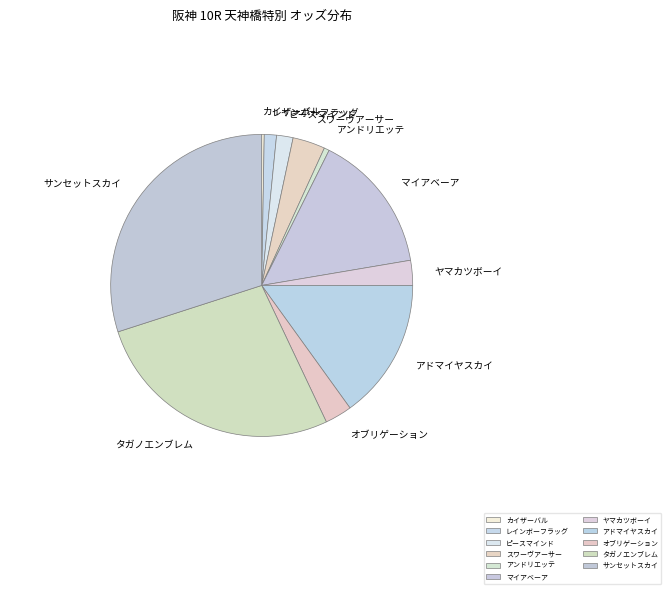

Do レインボーフラッグ and オブリゲーション together represent more than half of the pie?

No